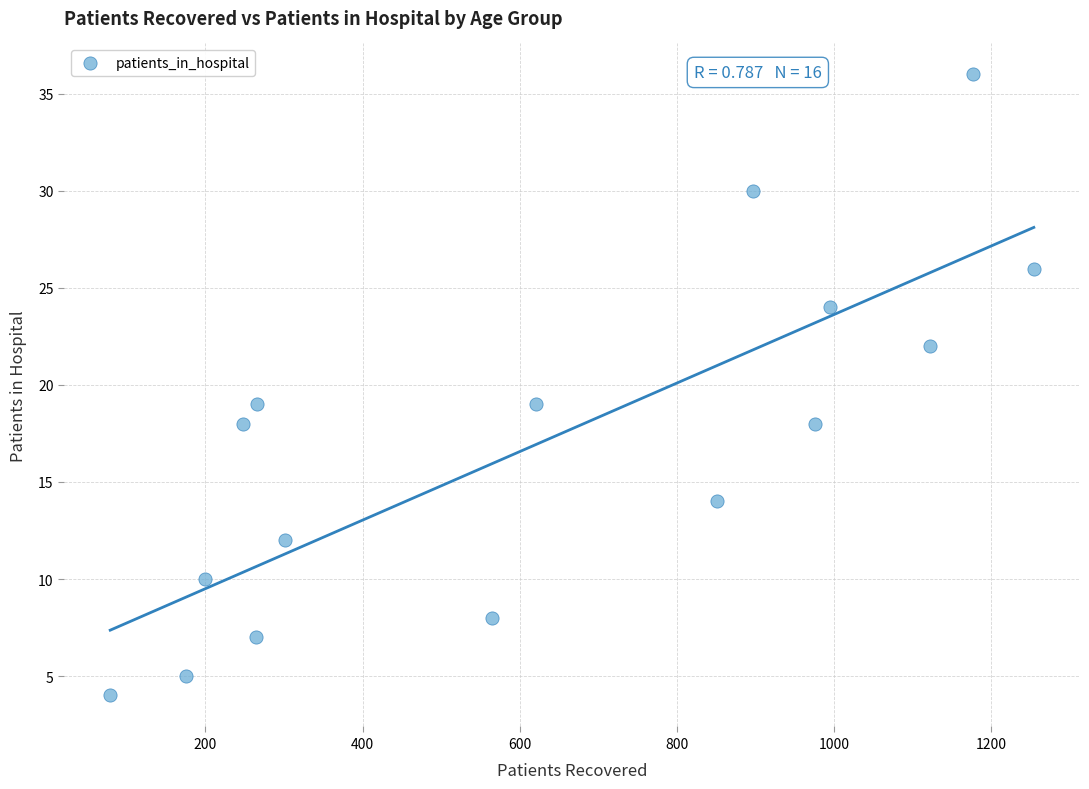

What is the range of X values (max minus min)?

1175